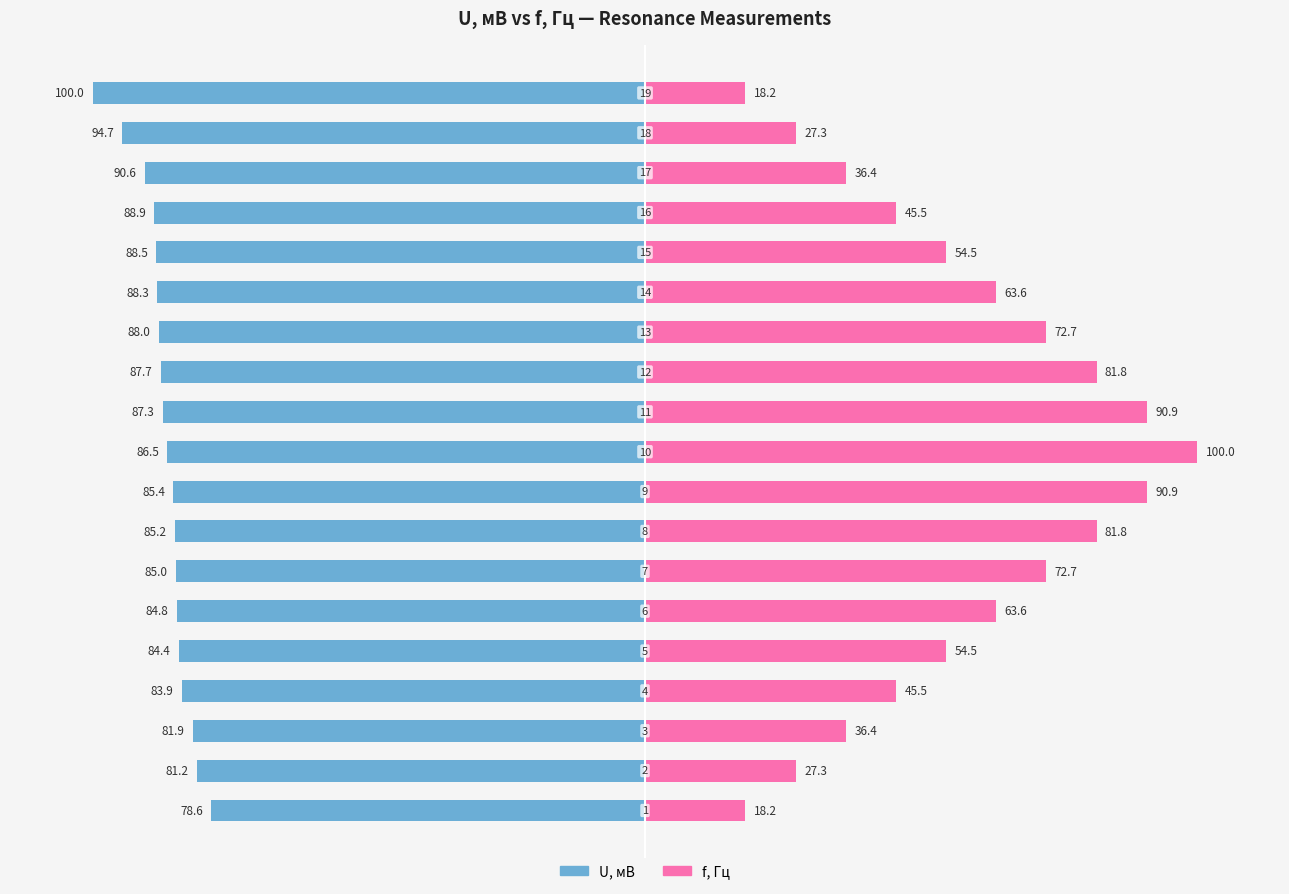

What is the value of the U, мВ bar at the 19th from the left?

-100.0